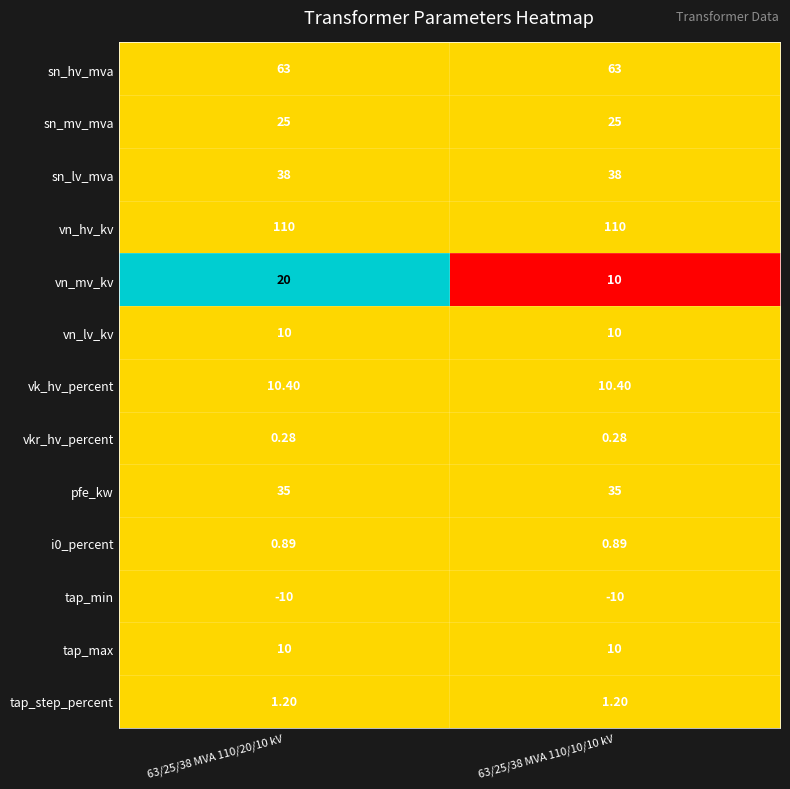

Which series has the largest total across all categories?

vn_hv_kv